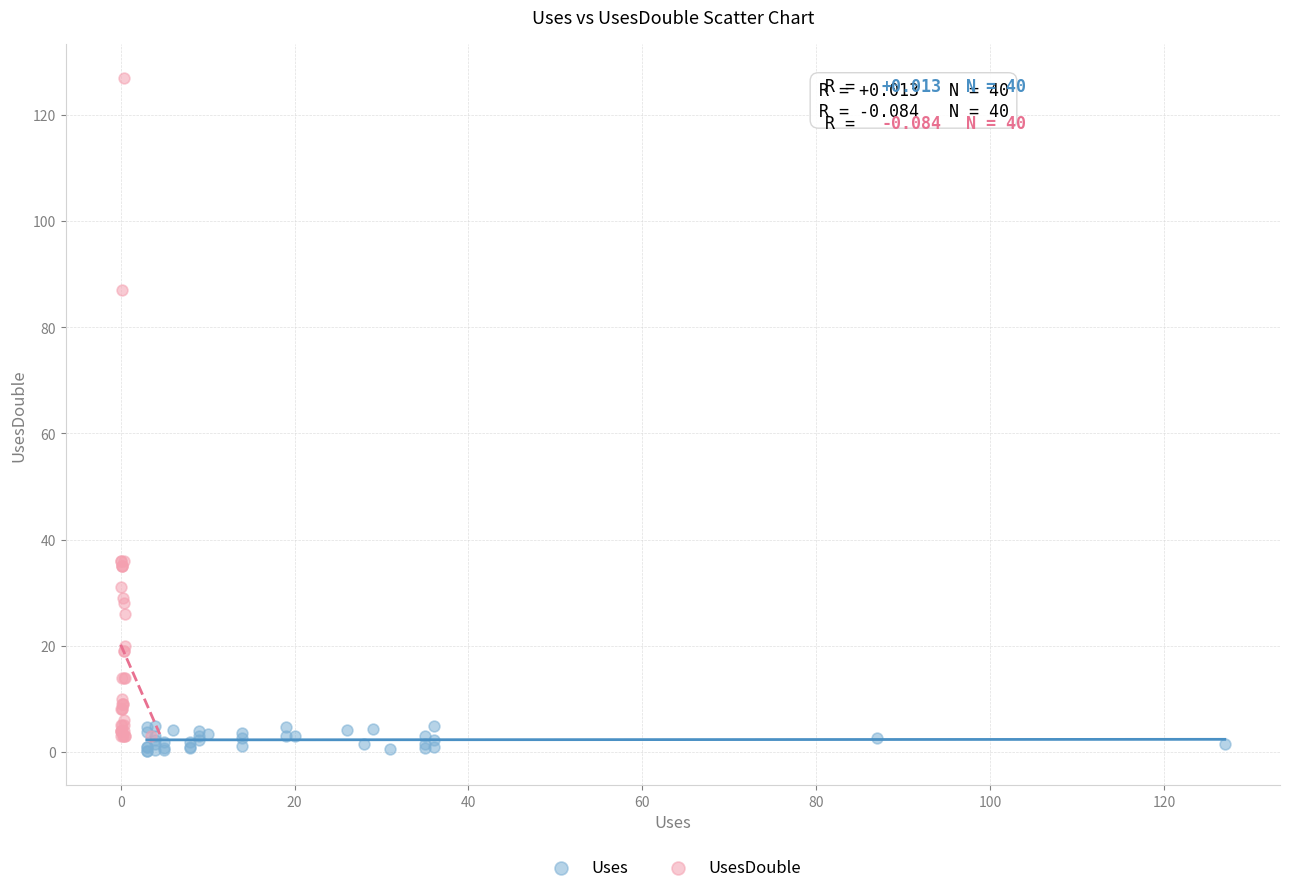

Which series contains the lowest Y value?

Uses